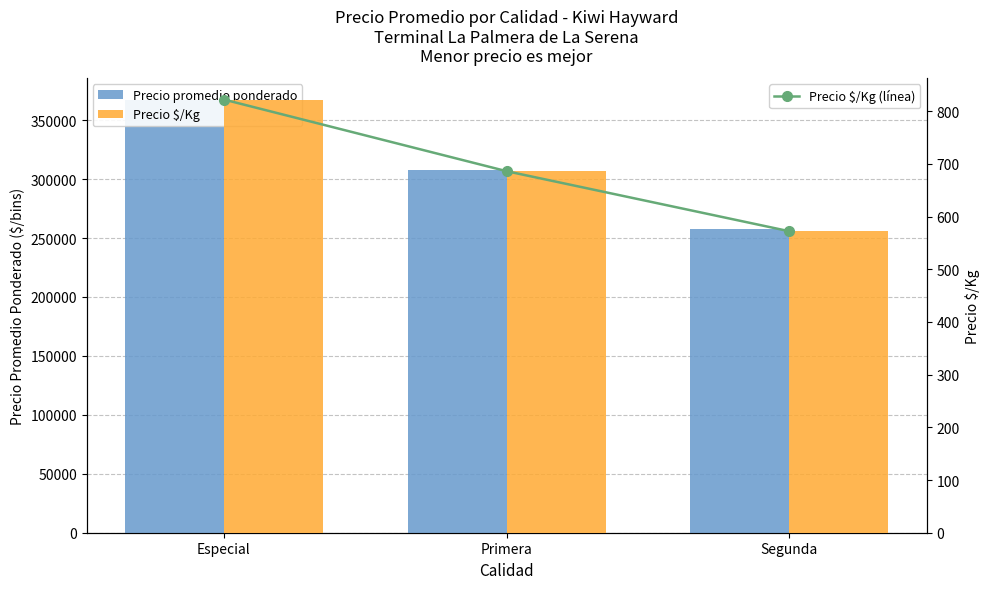

What position from the right is Segunda?

1